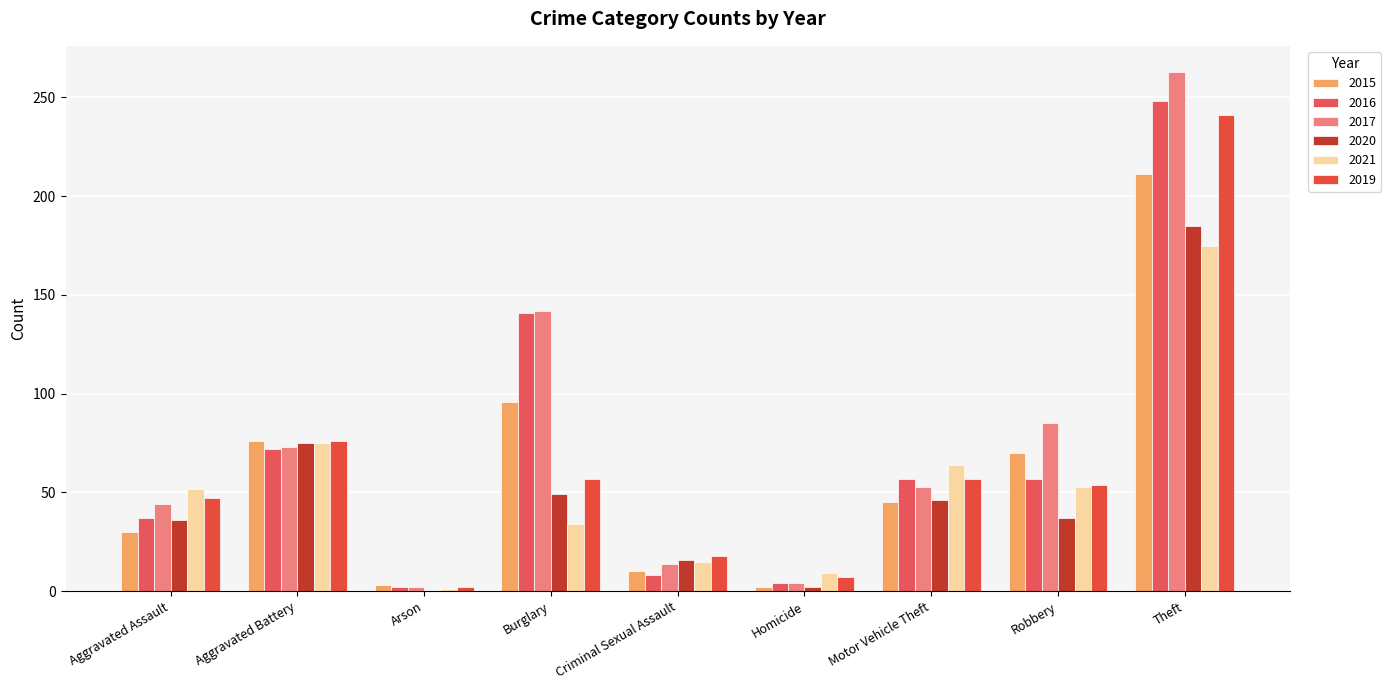

What is the total value across all series at Aggravated Assault?

246